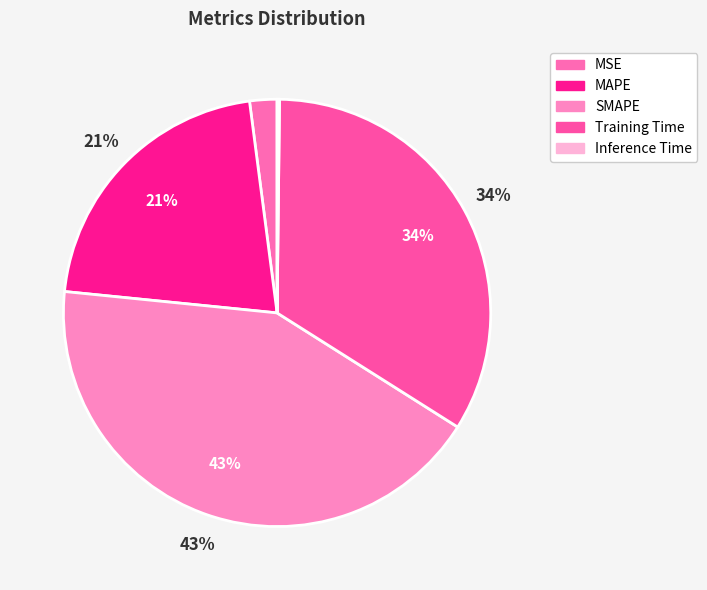

True or false: Training Time accounts for 24% of the total.

False